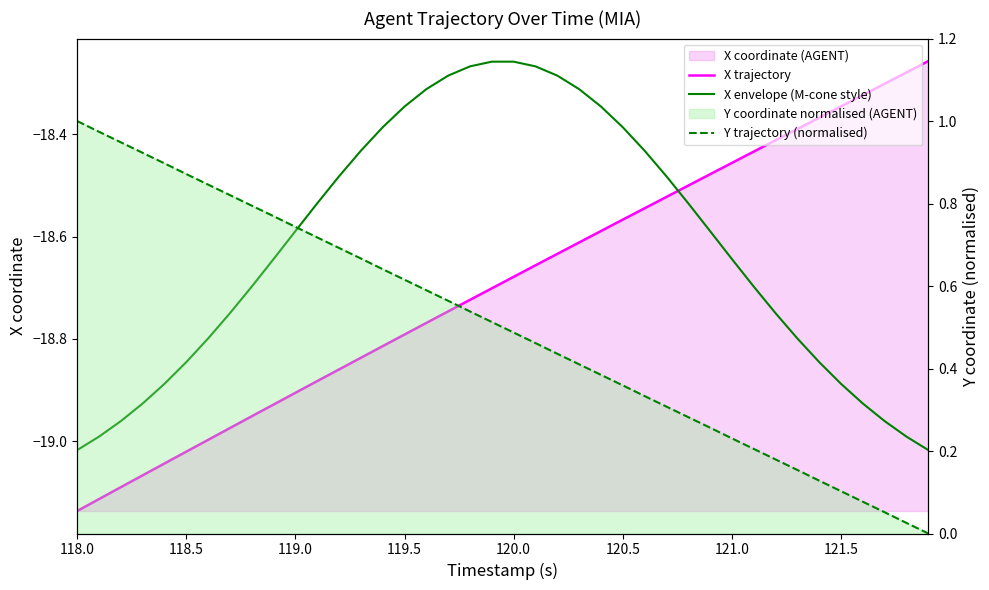

The X trajectory series shows -6.3 at 22. True or false?

False